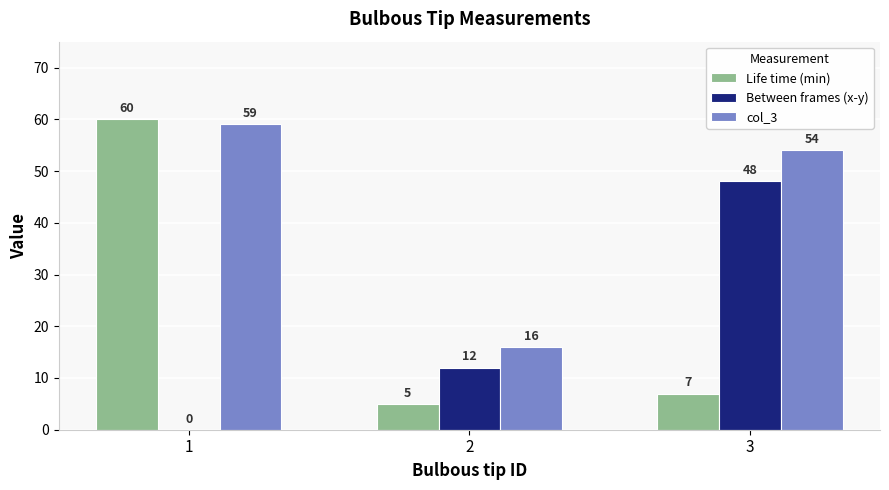

How many groups of bars are there?

3